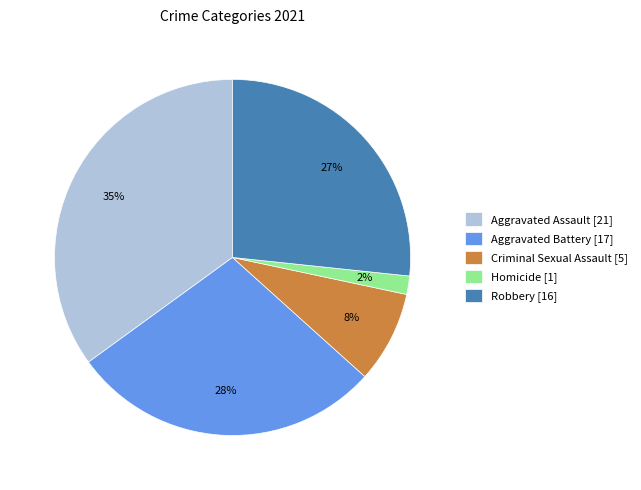

To the nearest percent, what is the difference between the Robbery and Homicide slice percentages?

25%